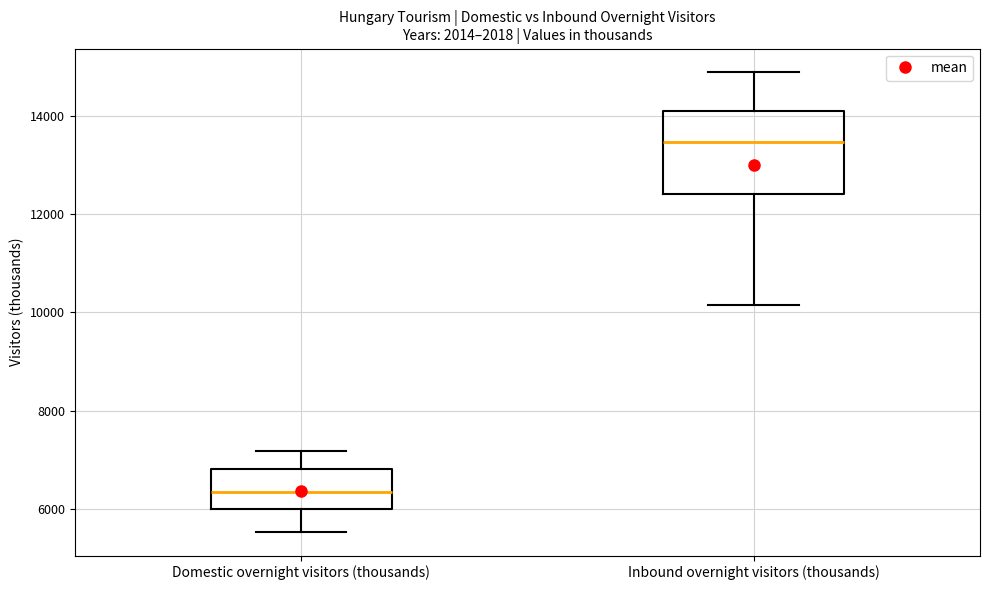

Reading left to right, read every box against the y-axis: the position of its median line, the range the box covers, and the ends of its whiskers. The values are not printed on the chart, so give them approximately, as read against the axis.

Domestic overnight visitors (thousands): median 6400, box 6000 to 6800, whiskers 5600 to 7200
Inbound overnight visitors (thousands): median 13400, box 12400 to 14200, whiskers 10200 to 15000